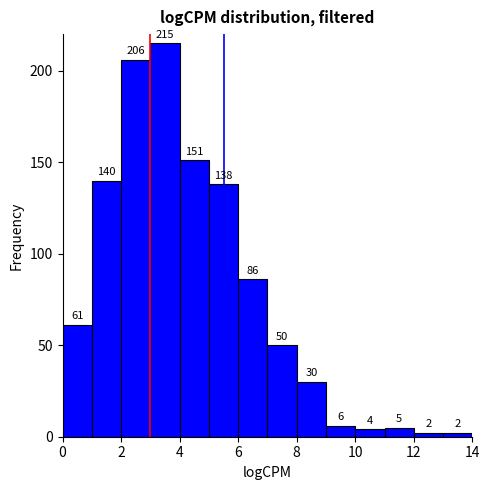

What is the height of the bar covering 10 to 11 on the x-axis?

4